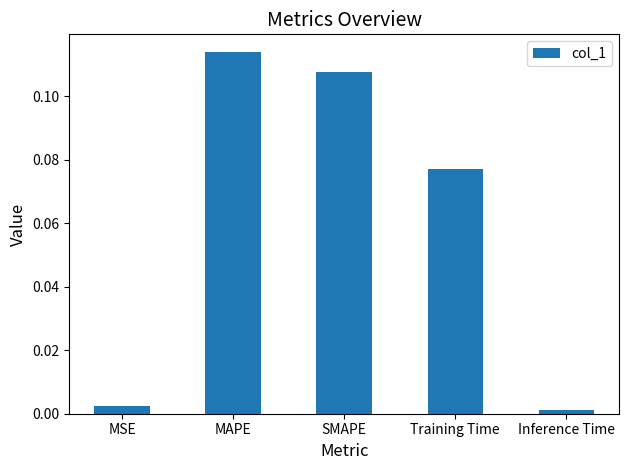

At which category does the chart reach its peak across all series?

MAPE